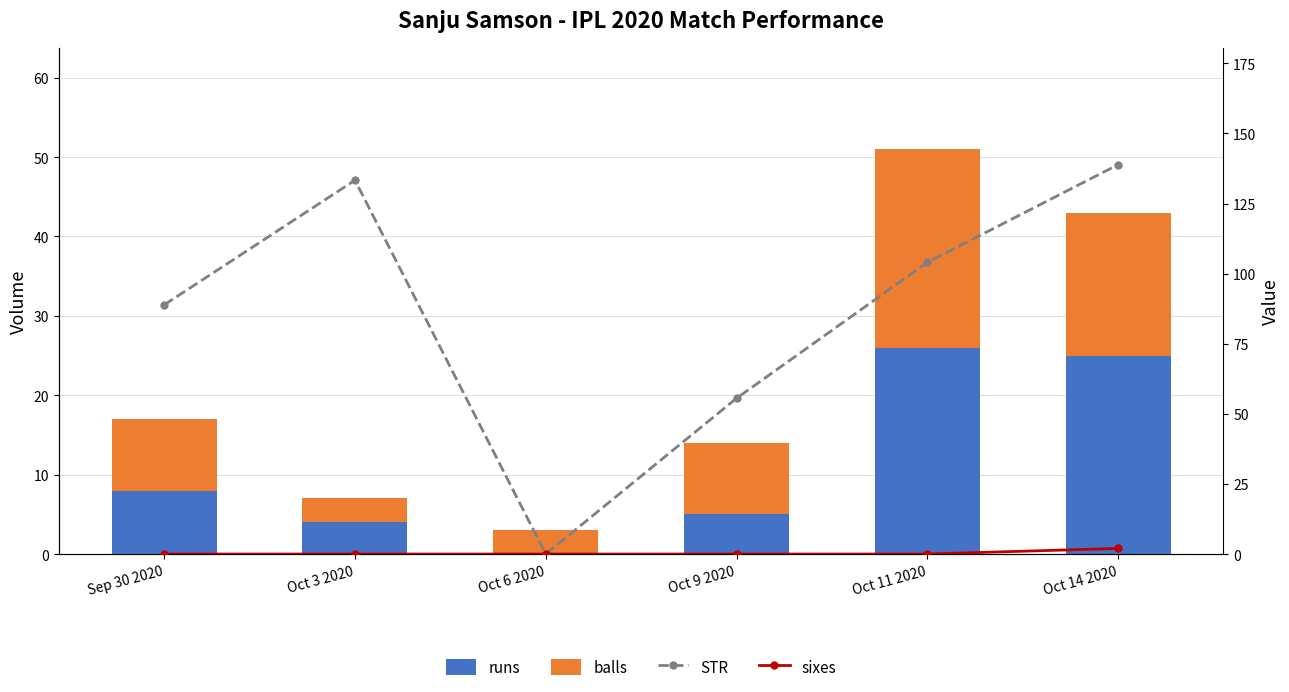

What is the value of the runs bar at the 4th from the left?

5.0